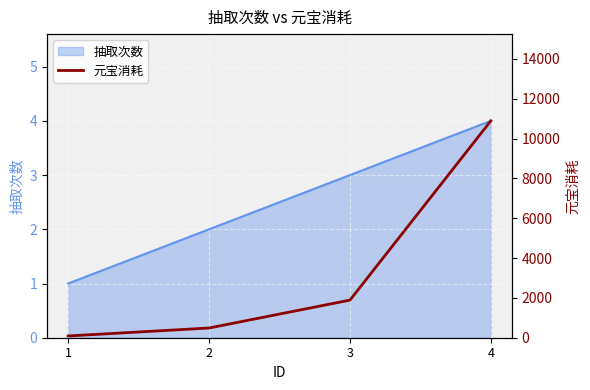

What is the minimum value shown in the chart?

88